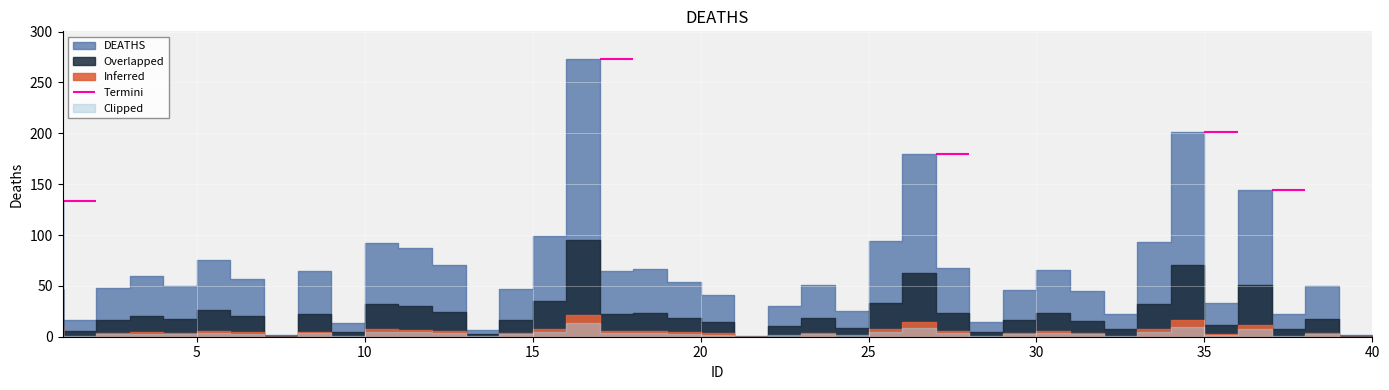

Is it true that the value at 40 is 2.0?

True